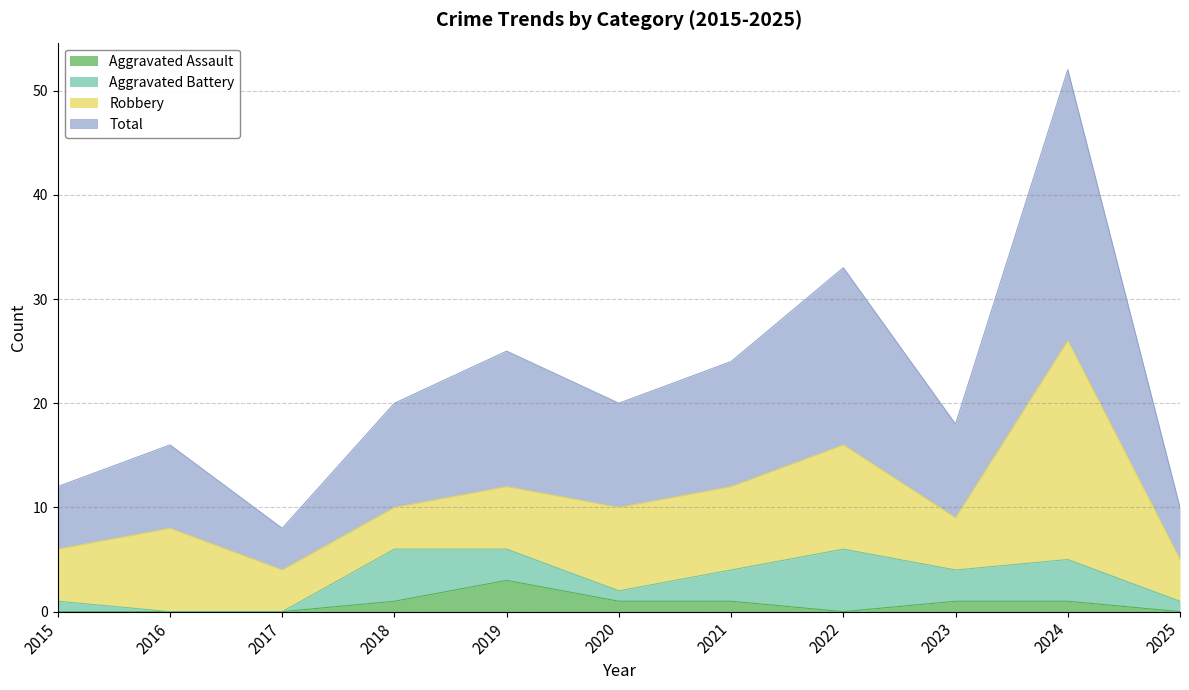

What is the maximum value for Aggravated Assault?

3